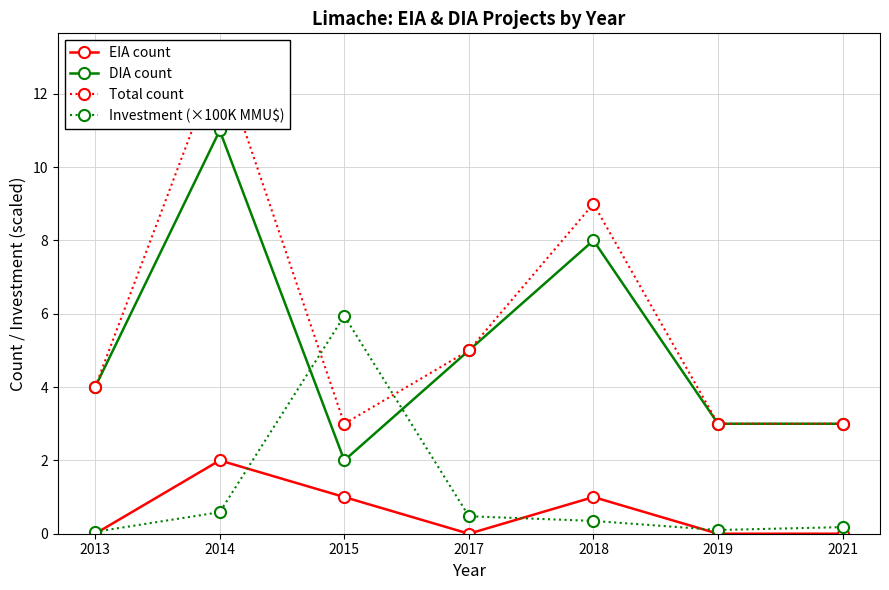

True or false: EIA count and DIA count cross at least once.

False